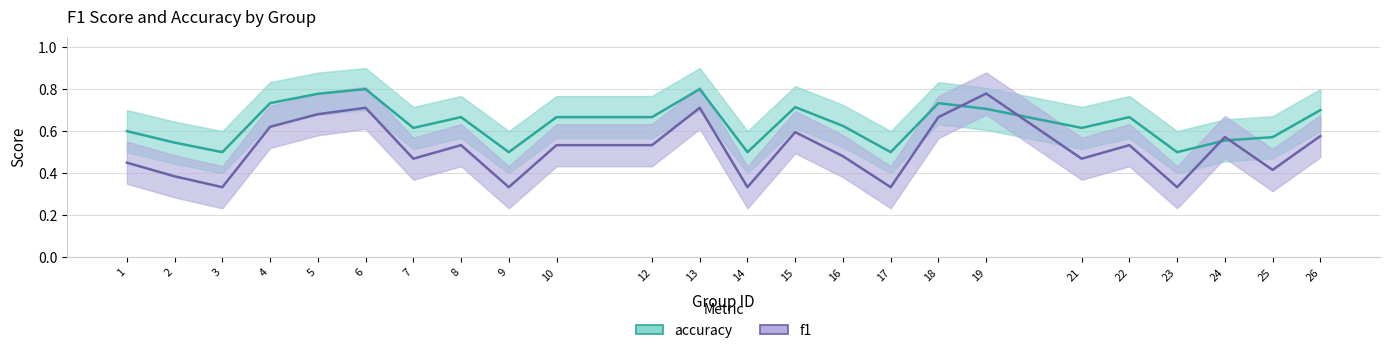

In accuracy, how many points are lower than both neighbors (excluding endpoints)?

7